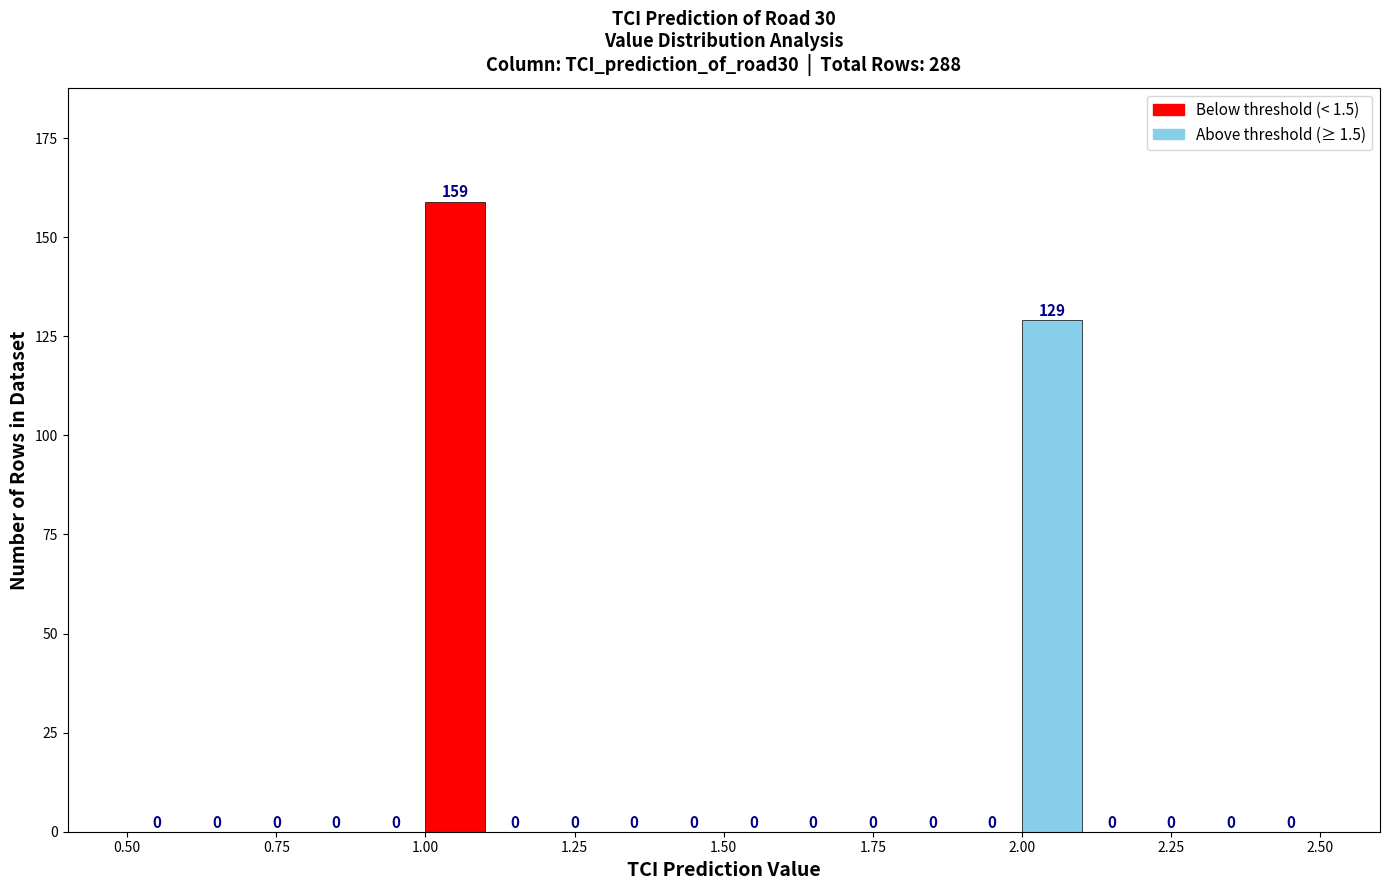

Around what value on the x-axis is the tallest bar? Give the approximate position of its centre, as read against the axis.

1.05